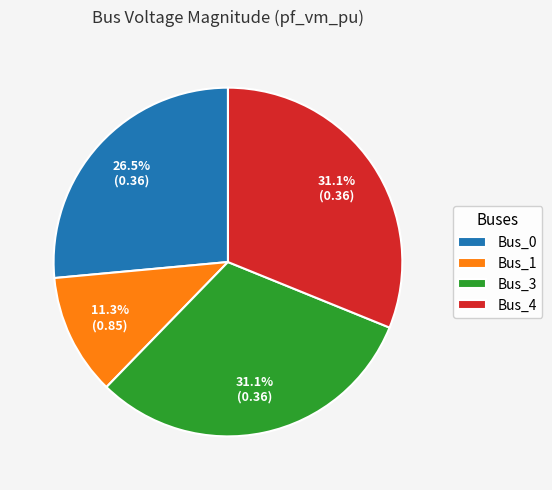

How many slices are in this pie chart?

4